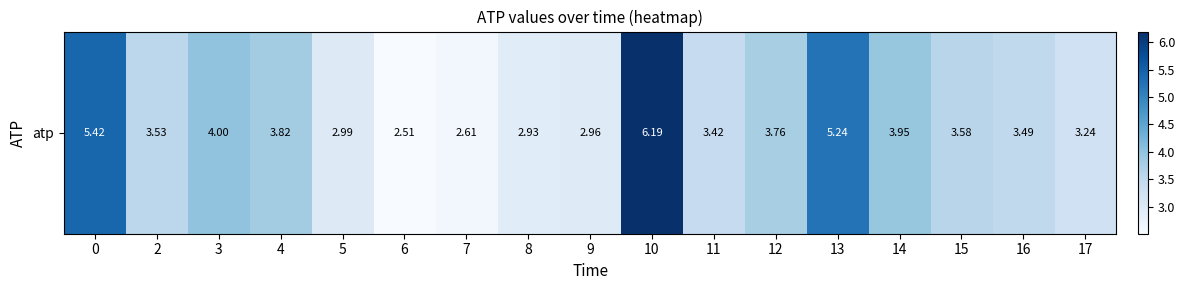

Between 7 and 3, which is larger?

3